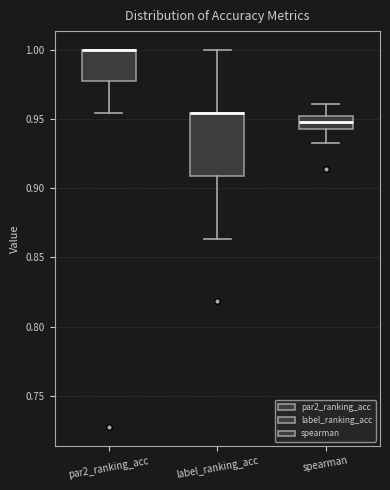

Reading left to right, transcribe this box plot: for each box, give where its median line is, the range the box spans, and where its two whiskers end, as read against the y-axis. The values are not printed on the chart, so give them approximately, as read against the axis.

par2_ranking_acc: median 1.000 (drawn on the box's upper edge), box 0.975 to 1.000, whiskers 0.955 to 1.000
label_ranking_acc: median 0.955 (drawn on the box's upper edge), box 0.910 to 0.955, whiskers 0.865 to 1.000
spearman: median 0.950 (inside the box), box 0.945 to 0.950, whiskers 0.935 to 0.960